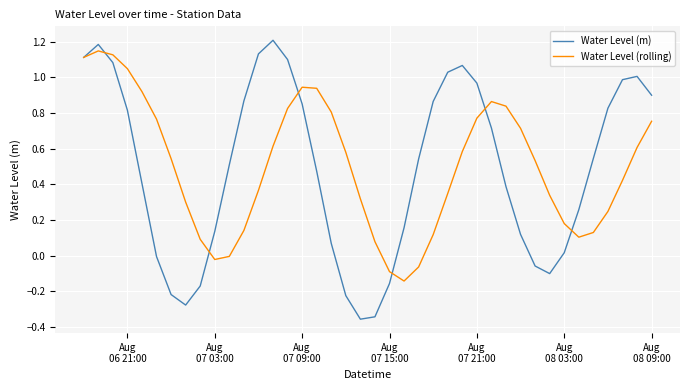

Which series has the widest spread of values?

Water Level (m)